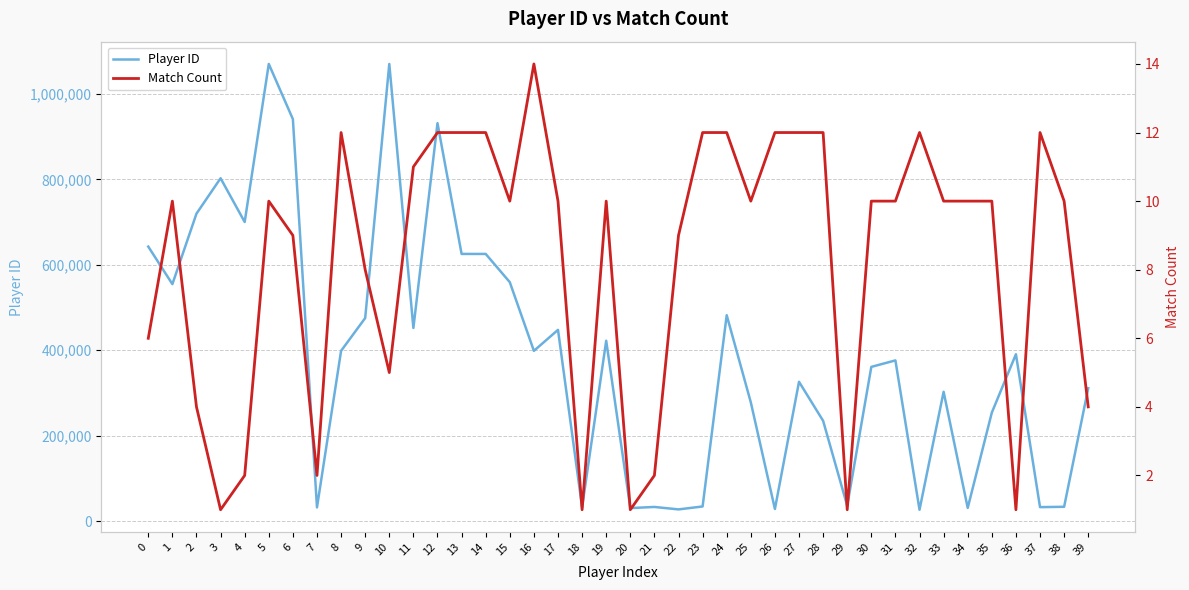

Where is the first local maximum for Player ID?

3